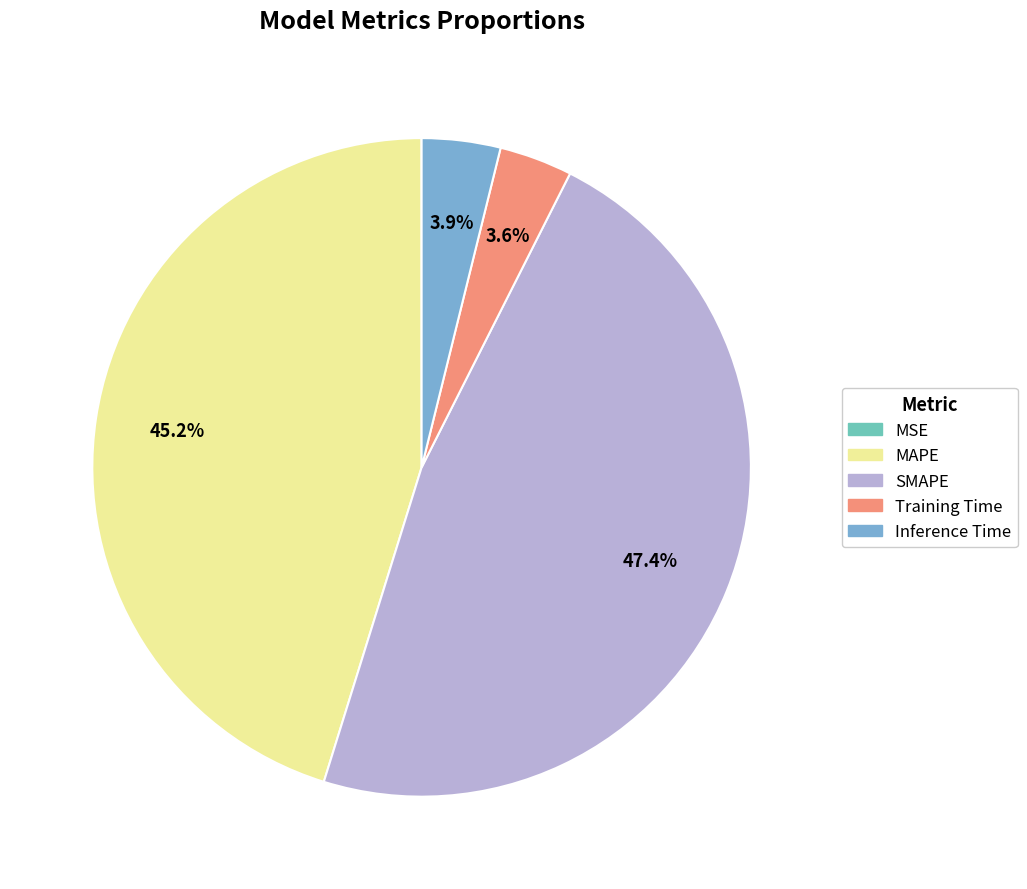

The MAPE slice represents 51% of the pie. True or false?

False